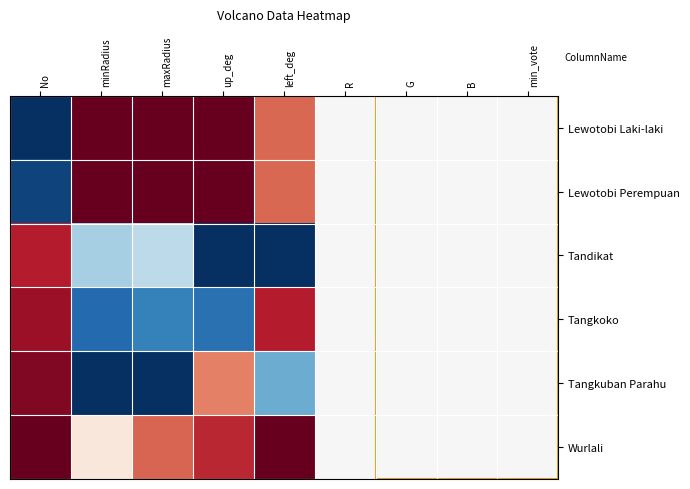

At which category is the sum across all series the highest?

No